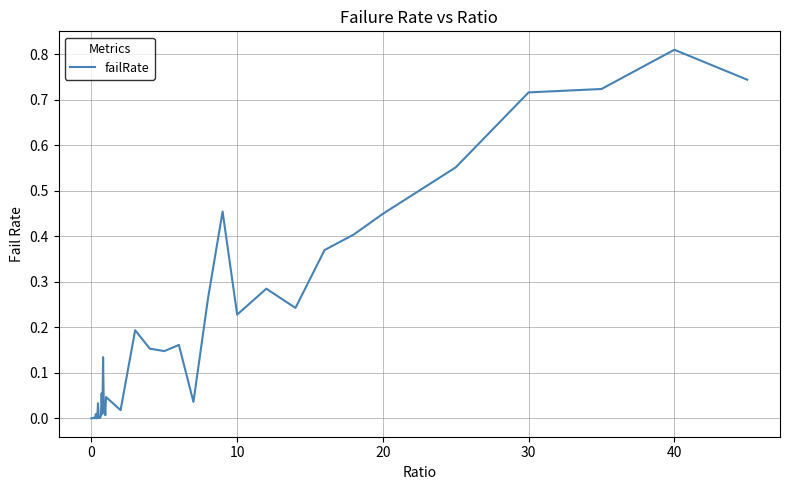

How many lines are shown in the chart?

1